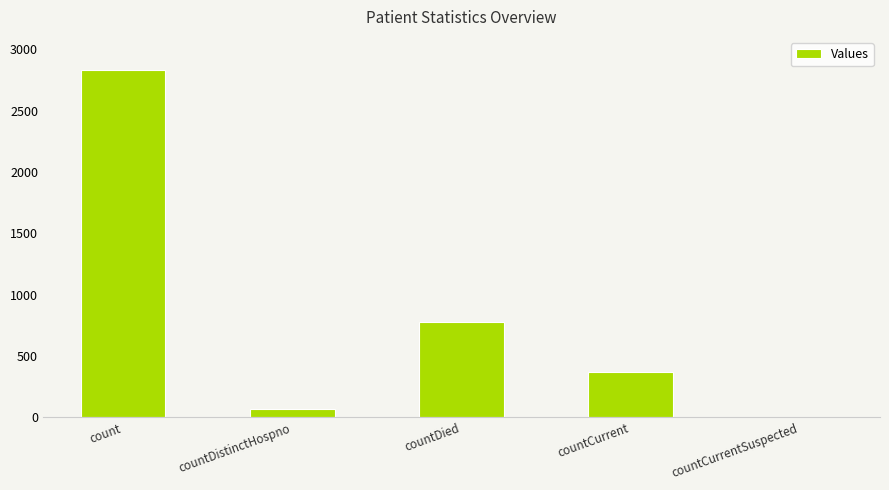

At which category does the chart reach its peak across all series?

count